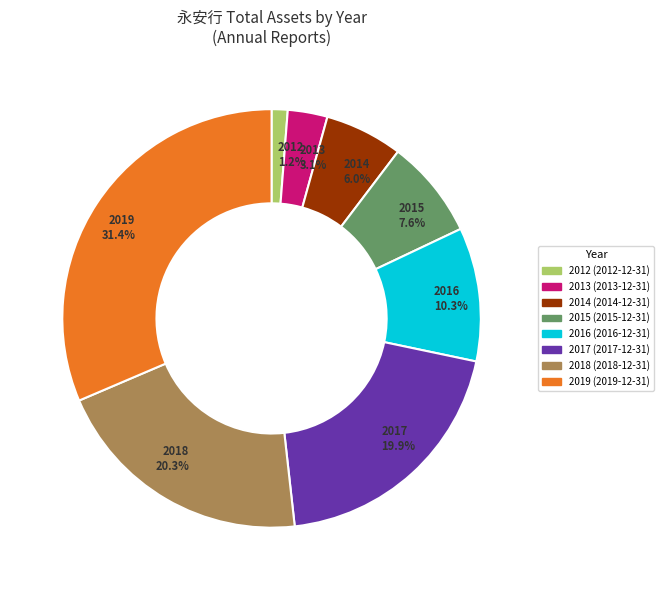

Is there any slice that represents more than half of the pie?

No